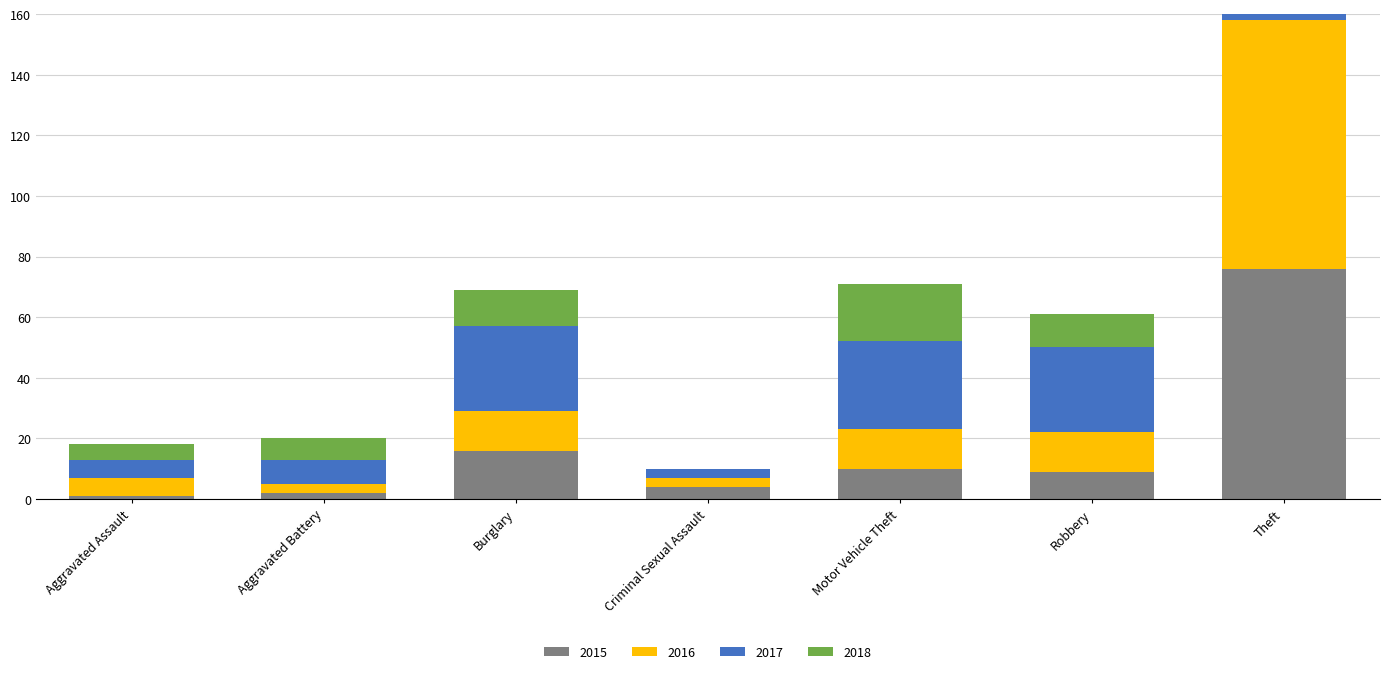

What is the sum of the 2017 values at Aggravated Battery and Criminal Sexual Assault?

11